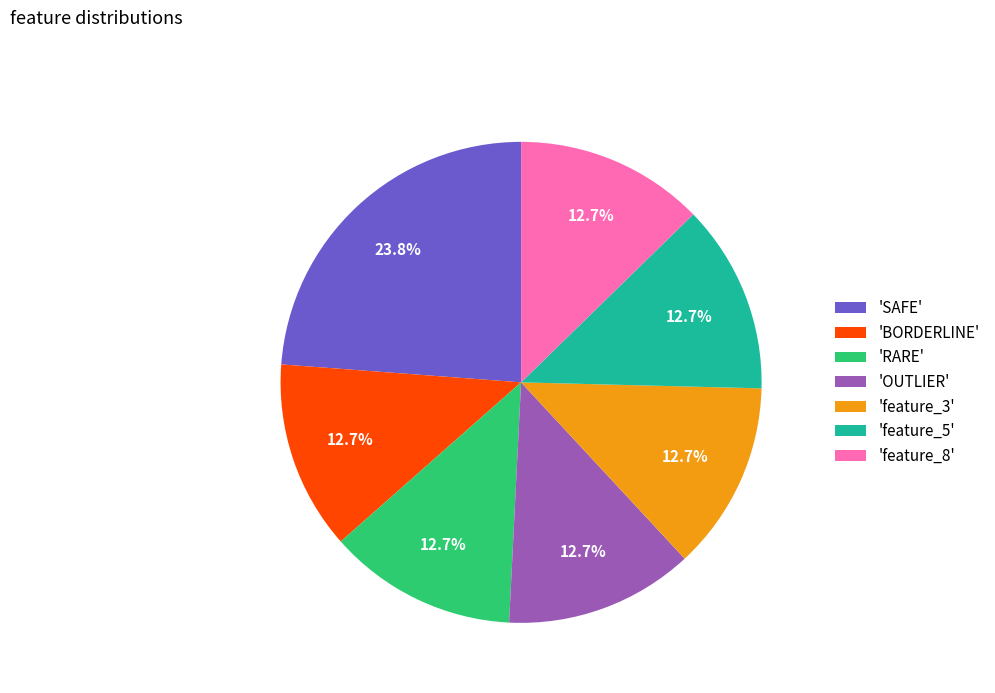

Which slice is the largest?

'SAFE'